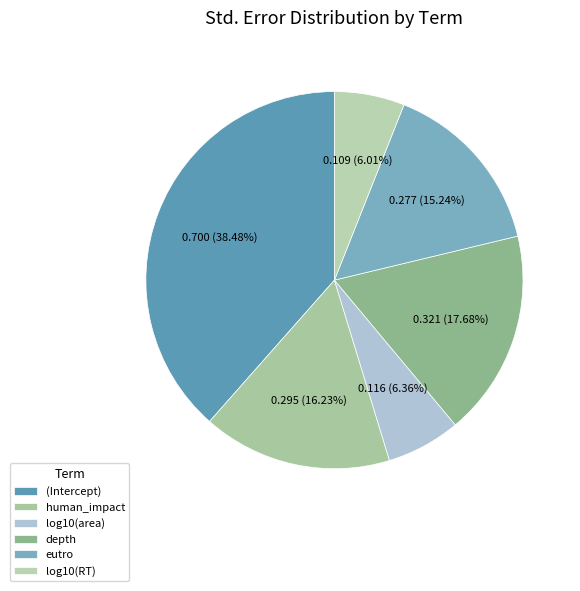

Is it true that eutro is 5% of the pie?

False